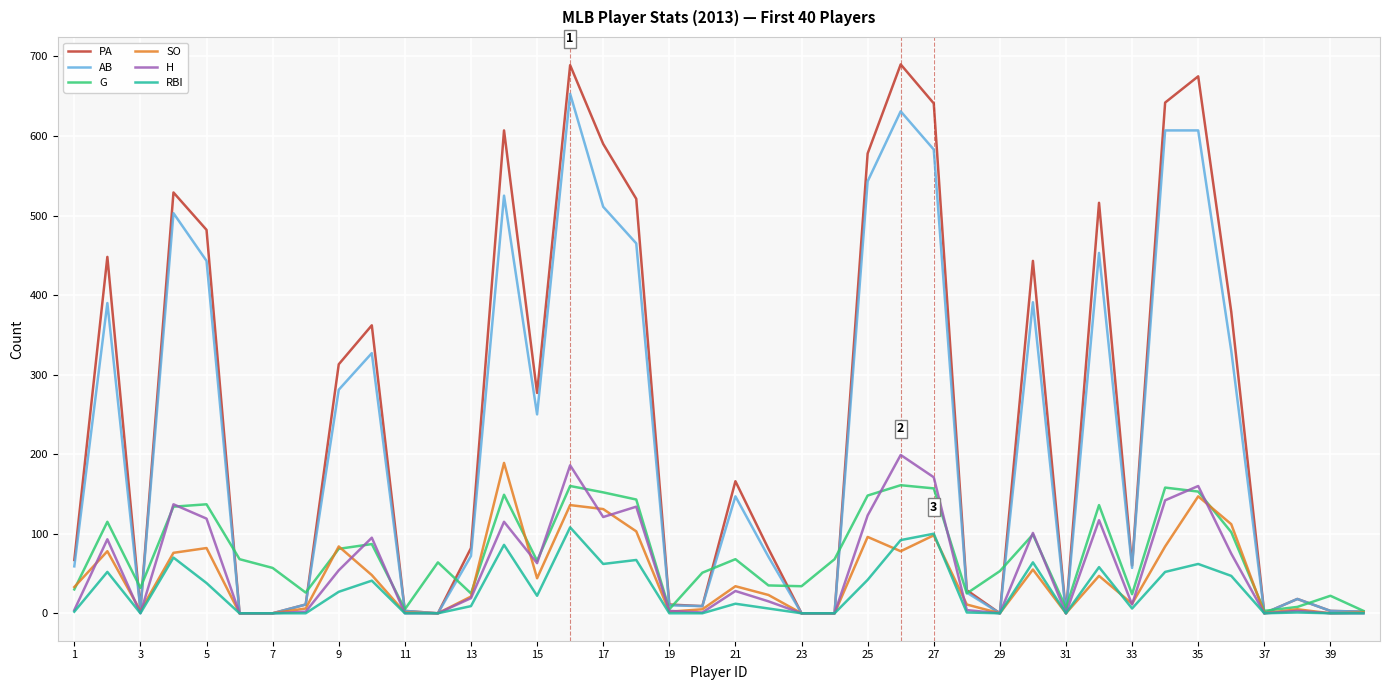

What is the highest value of the H series?

199